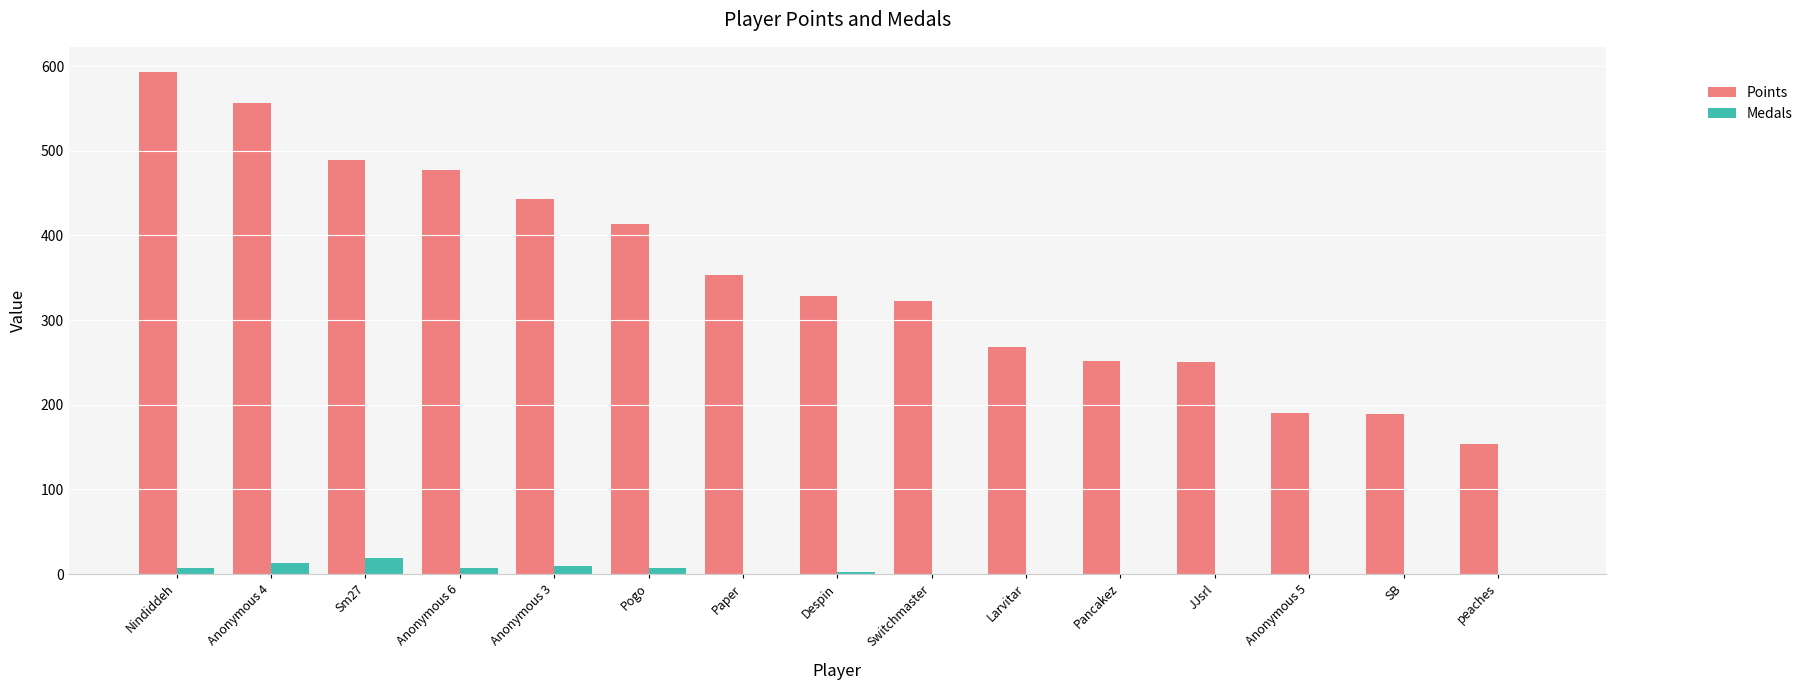

Where does the Points series first go above 328?

Nindiddeh